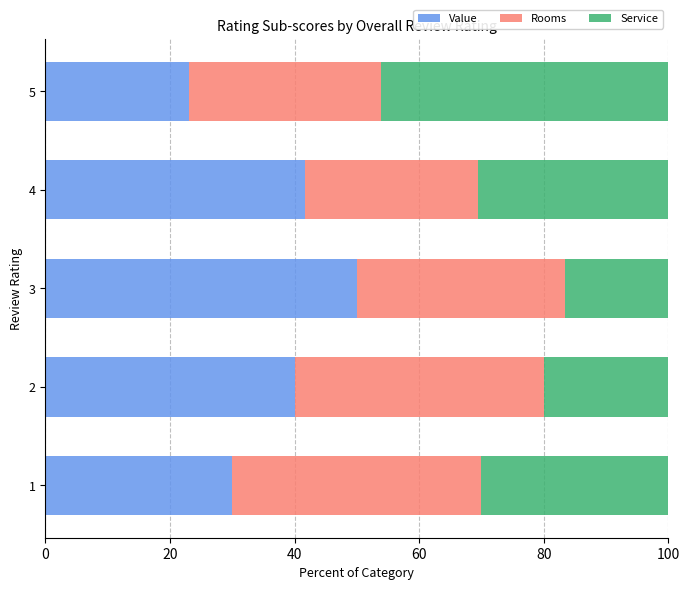

What are all the series names shown in the legend?

Value, Rooms, Service